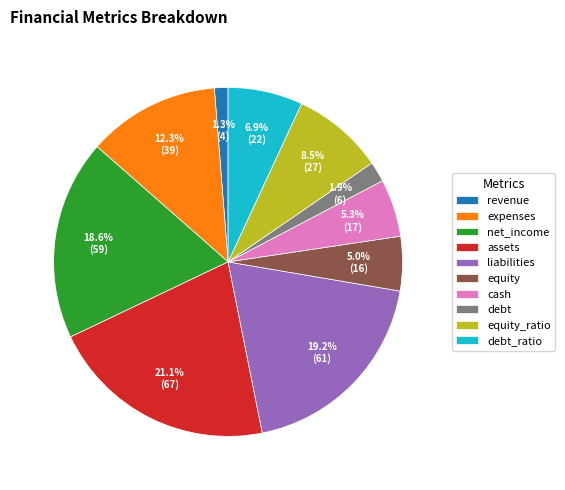

Which has a higher value, debt or expenses?

expenses